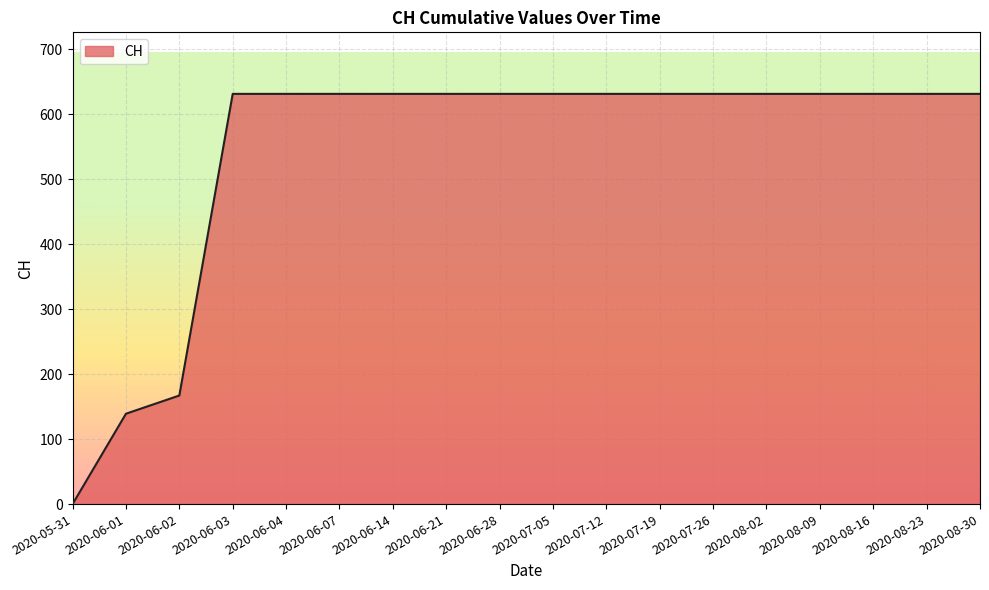

Is it true that the value at 2020-08-09 is 631?

True